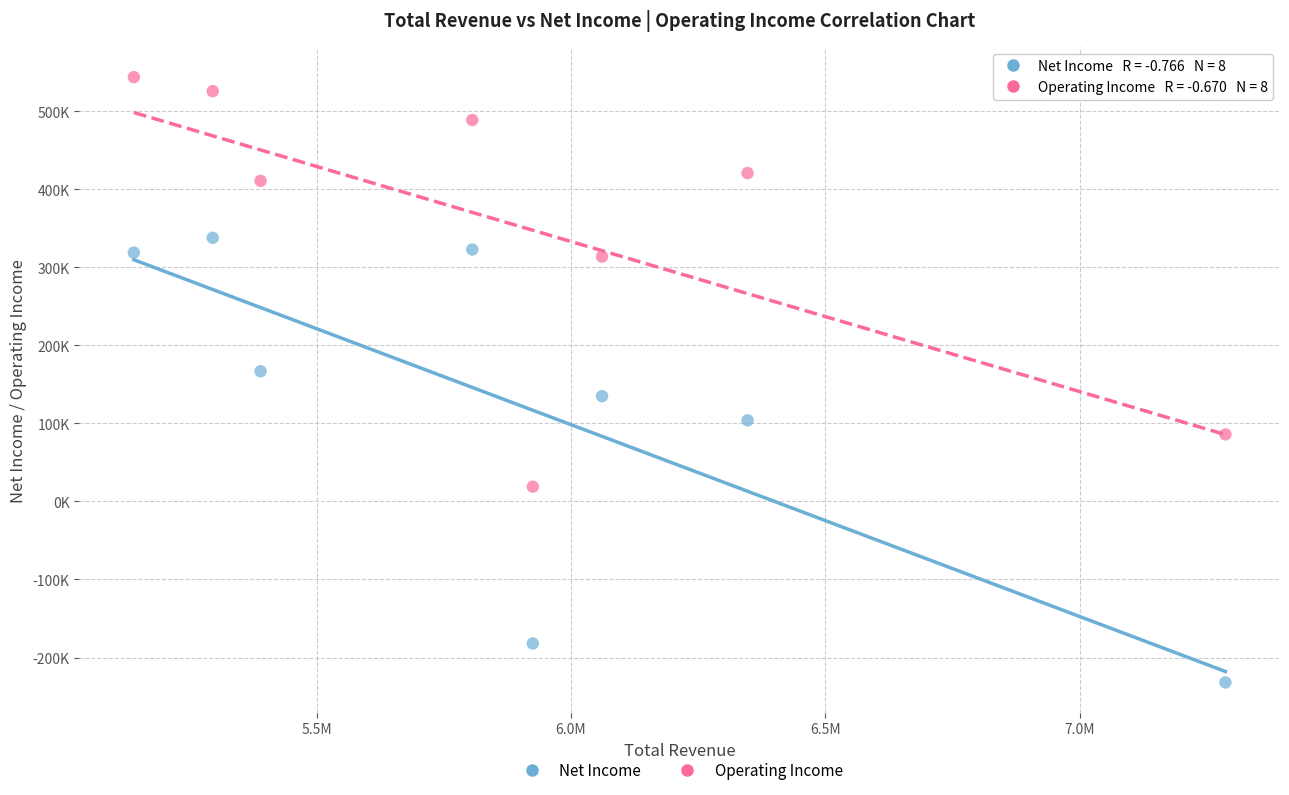

Which series reaches the minimum Y coordinate?

Net Income